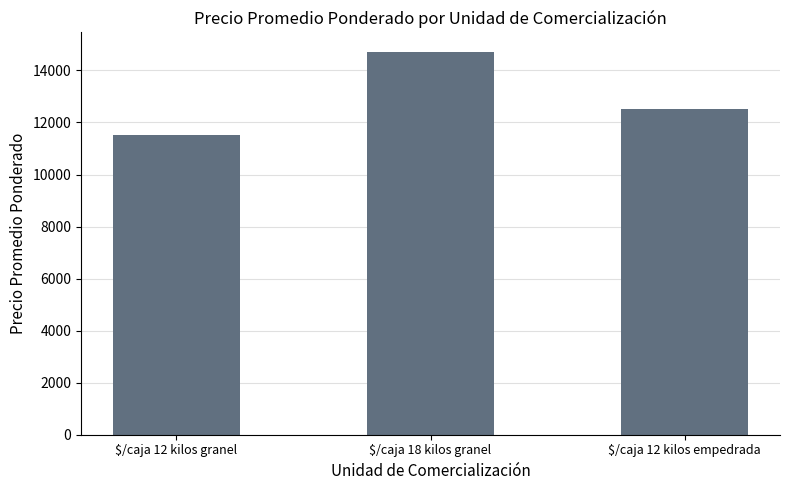

What is the value of the 2nd bar from the left?

14725.0